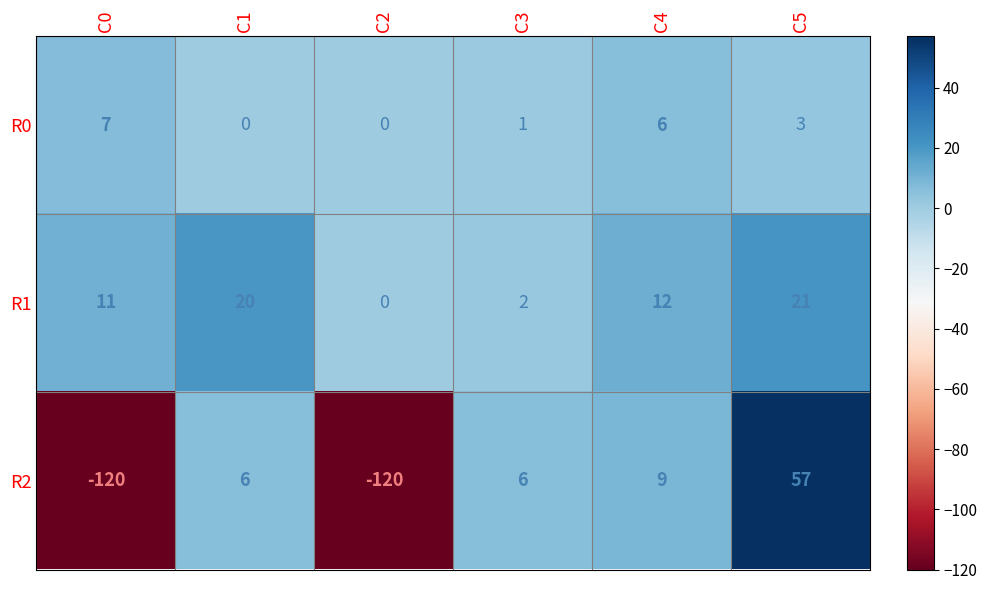

How many distinct data groups are displayed?

3